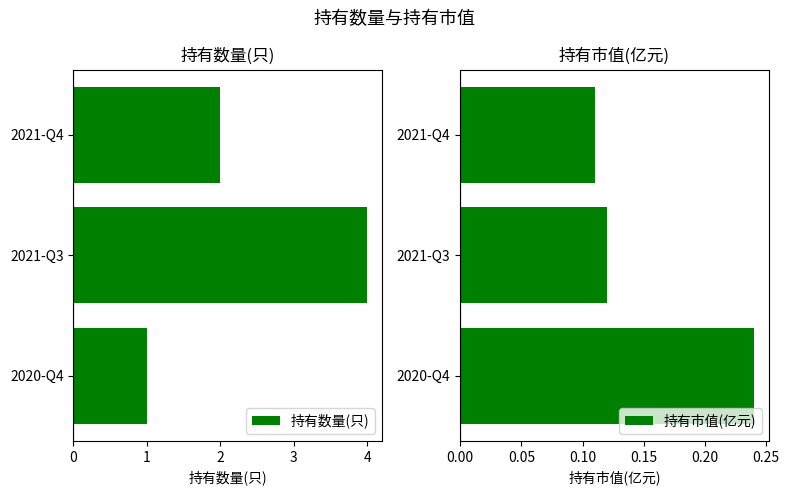

Rank the categories by 持有数量(只) value from highest to lowest.

2021-Q3, 2021-Q4, 2020-Q4